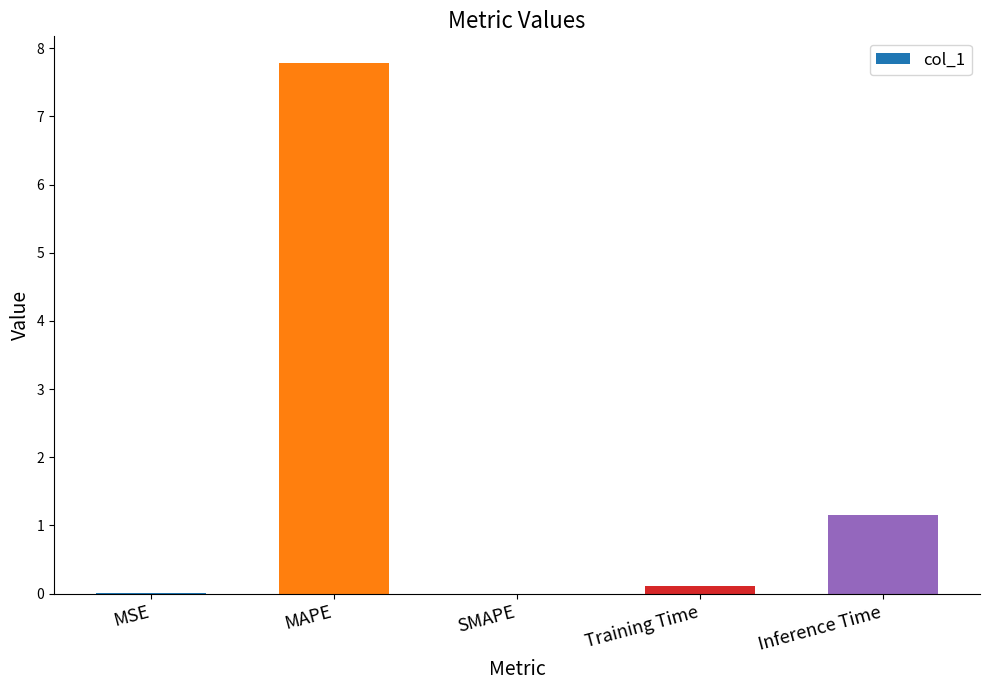

Where is the data nearest to the value 3?

Inference Time